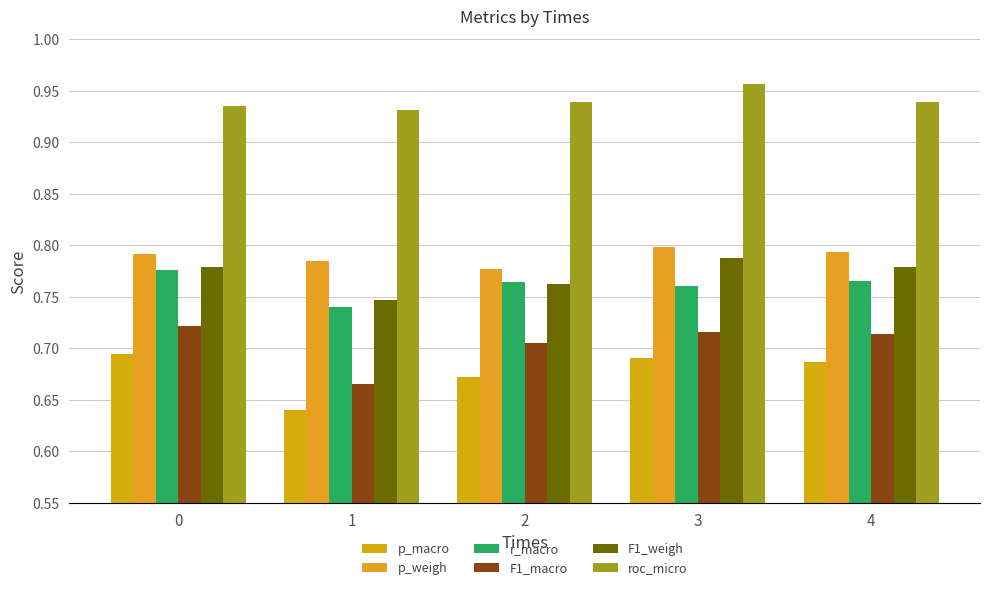

What is the spread (max minus min) of values at 0?

0.2